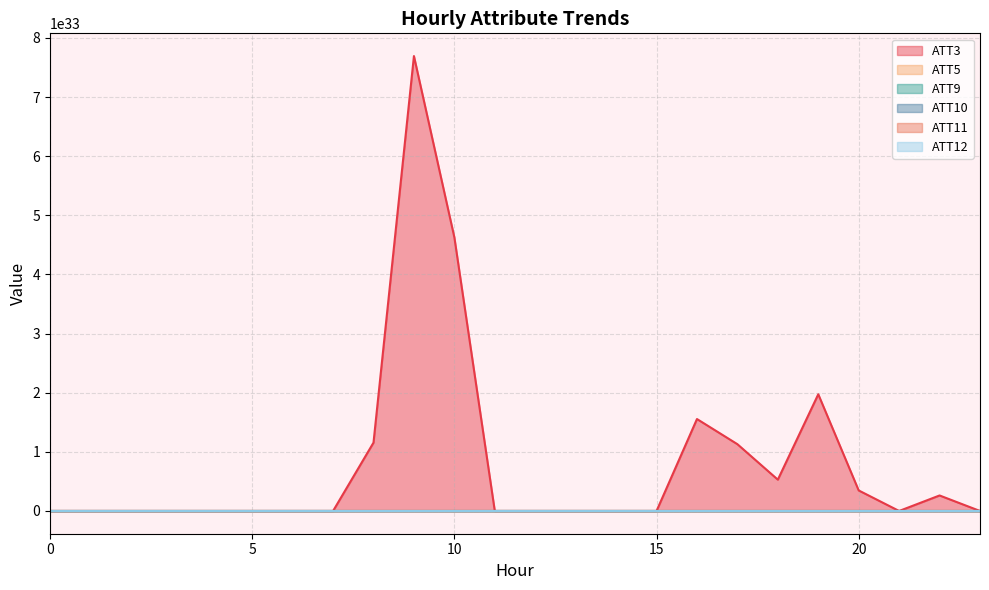

Is it true that ATT9 equals 21.9 at 14?

False